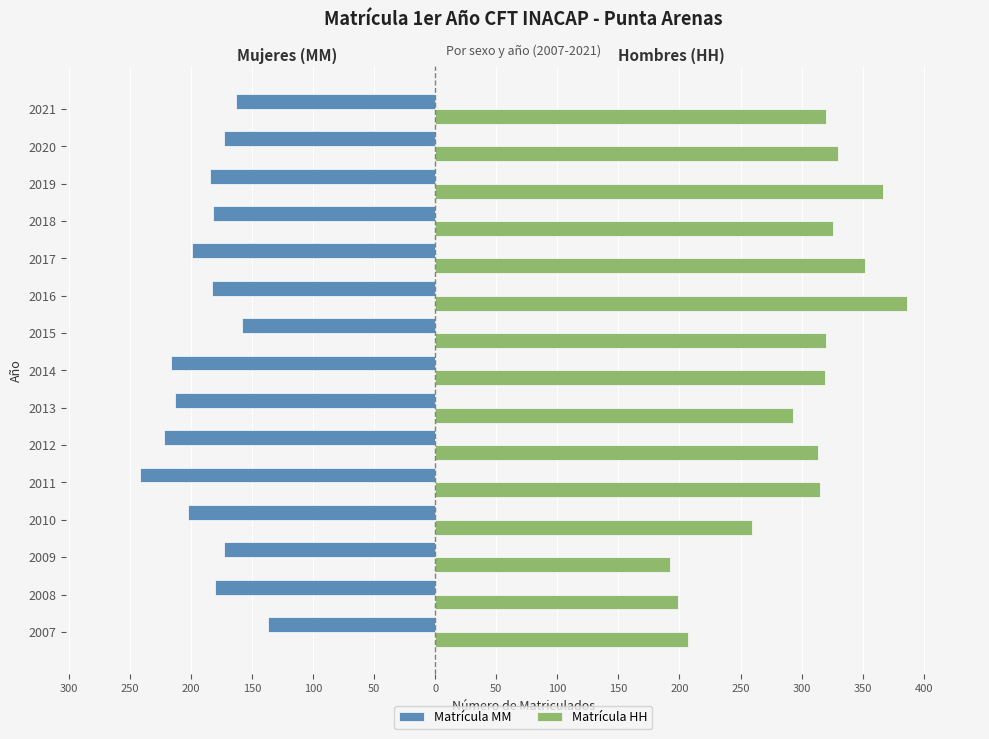

What are all the series names shown in the legend?

Matrícula MM, Matrícula HH